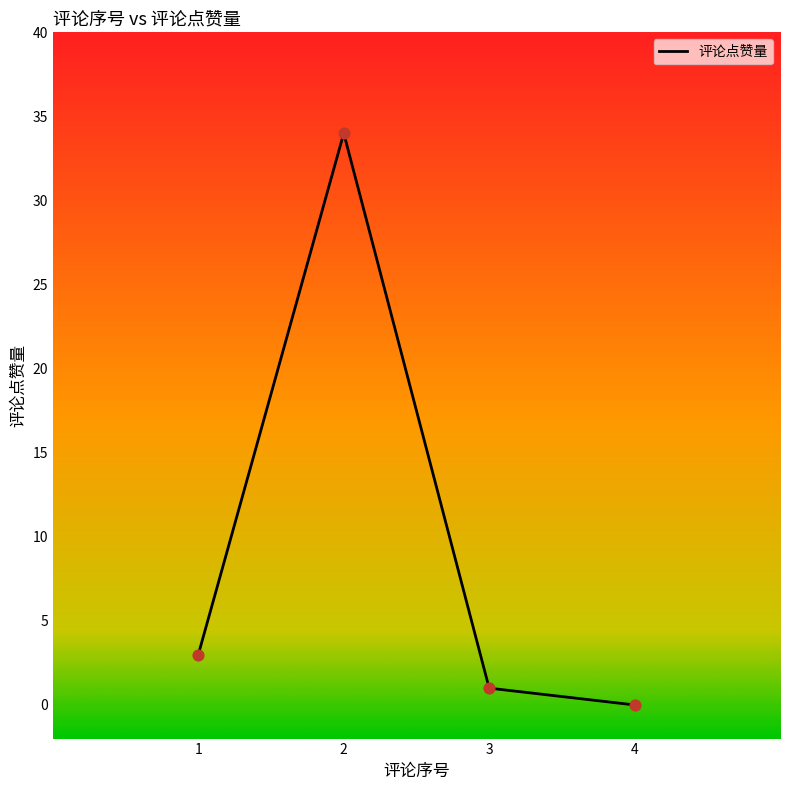

Which has a higher value, 4 or 2?

2